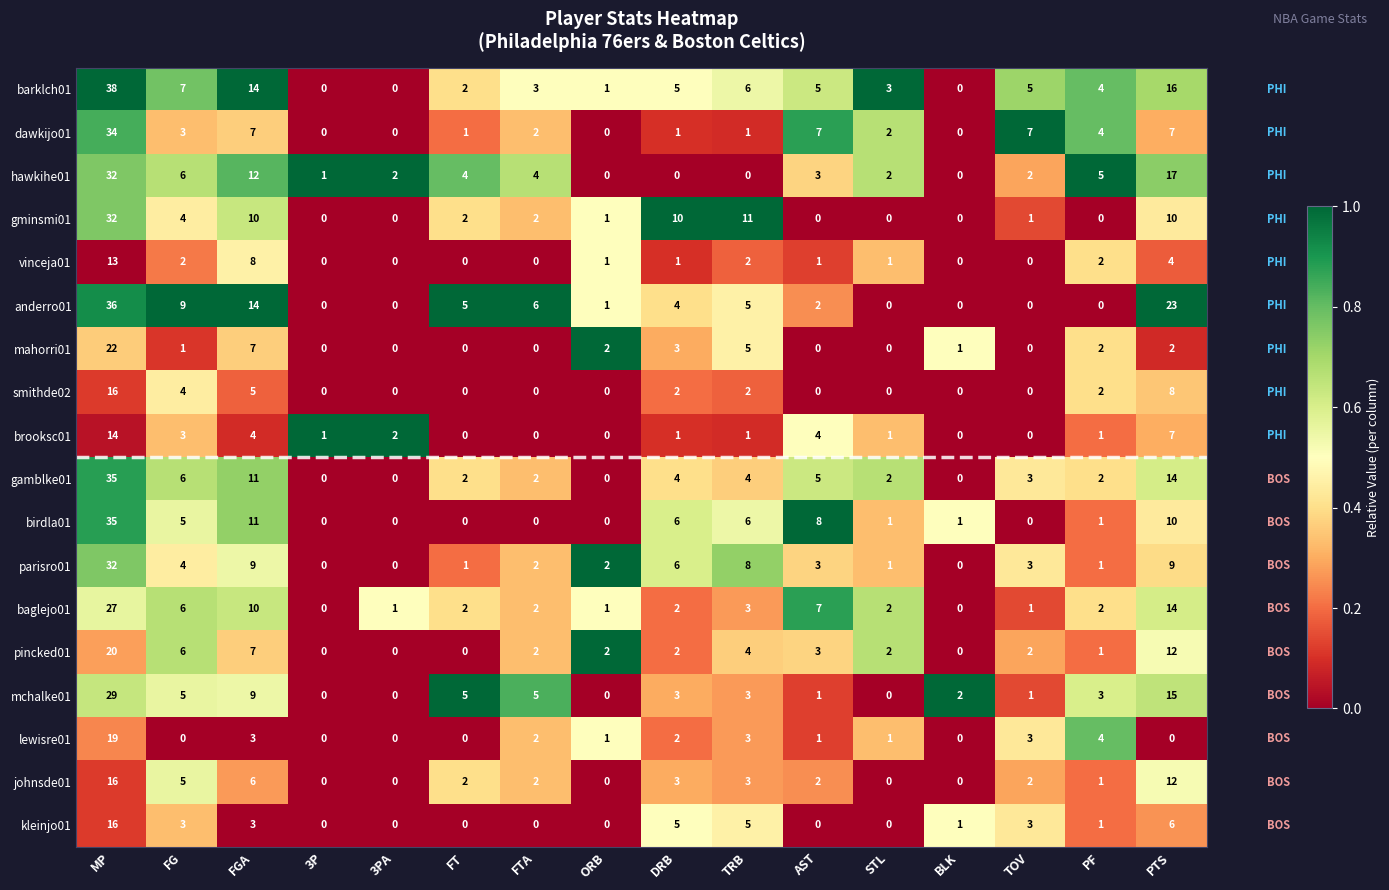

What is the difference between the highest and lowest values at AST?

8